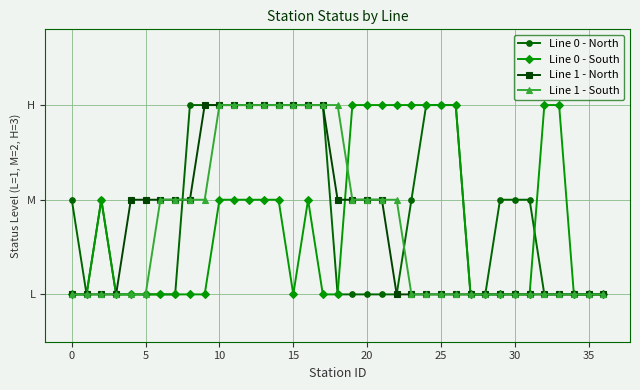

What are all the series names shown in the legend?

Line 0 - North, Line 0 - South, Line 1 - North, Line 1 - South